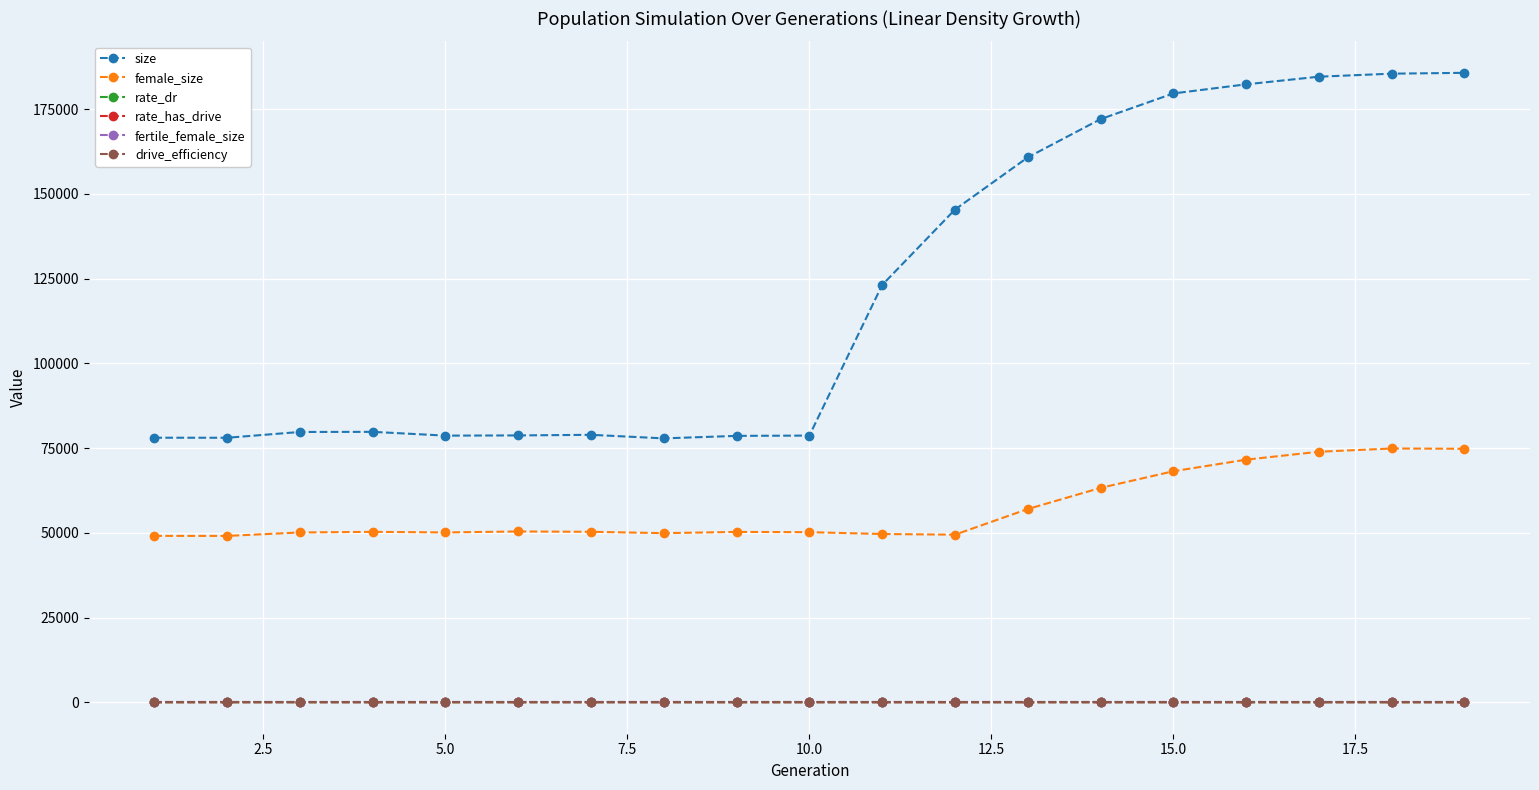

True or false: fertile_female_size has more than 1 interior local peaks.

False